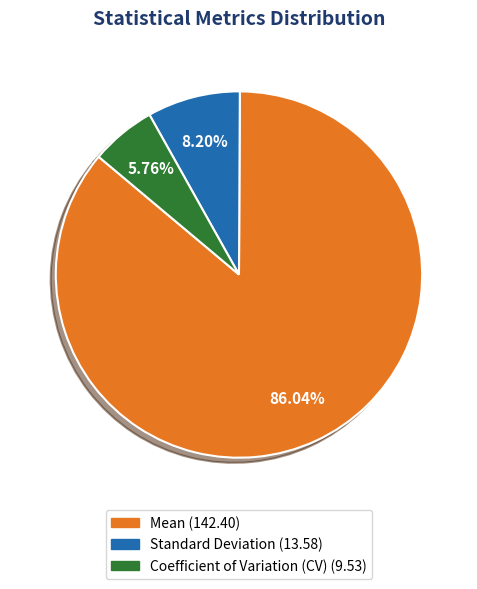

Which has a higher value, Coefficient of Variation (CV) or Standard Deviation?

Standard Deviation